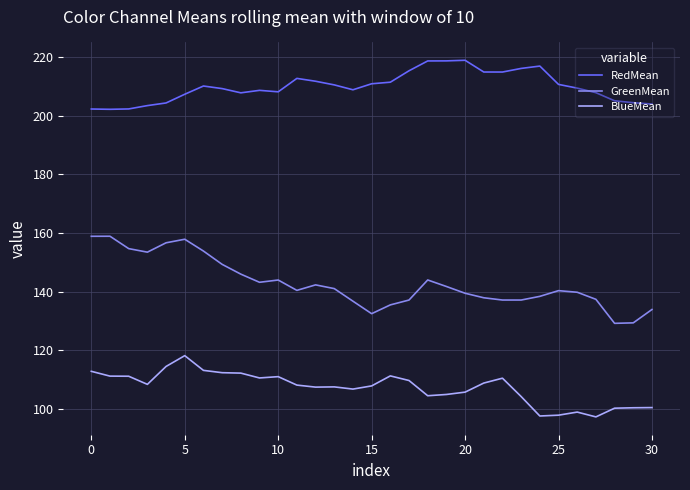

List the series in order of their overall mean, highest first.

RedMean, GreenMean, BlueMean